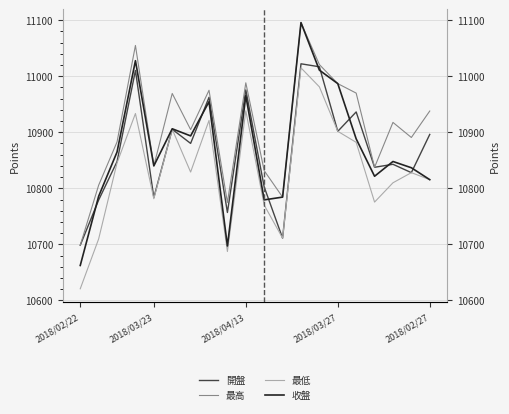

What is the difference between the maximum and second lowest values in the 最高 series?

320.9